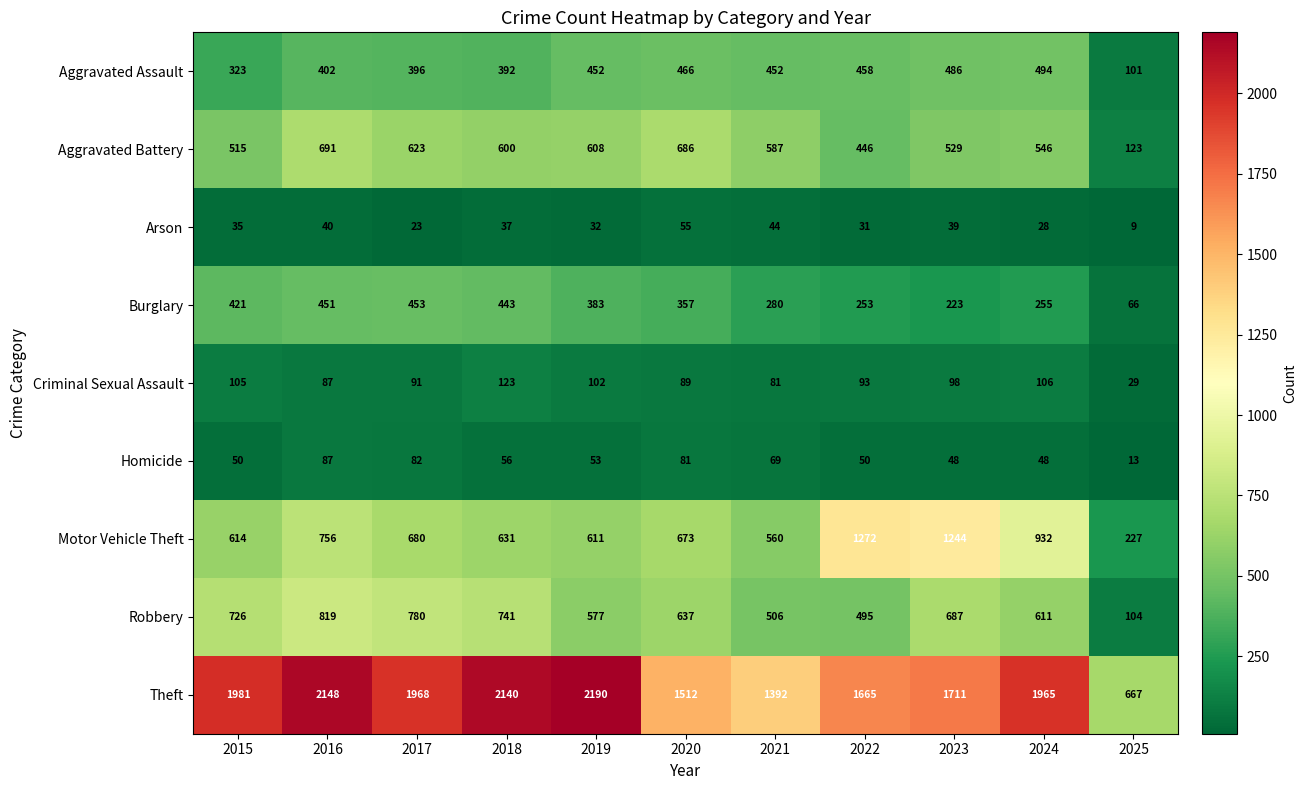

Which category has the lowest value in the Aggravated Battery series?

2025